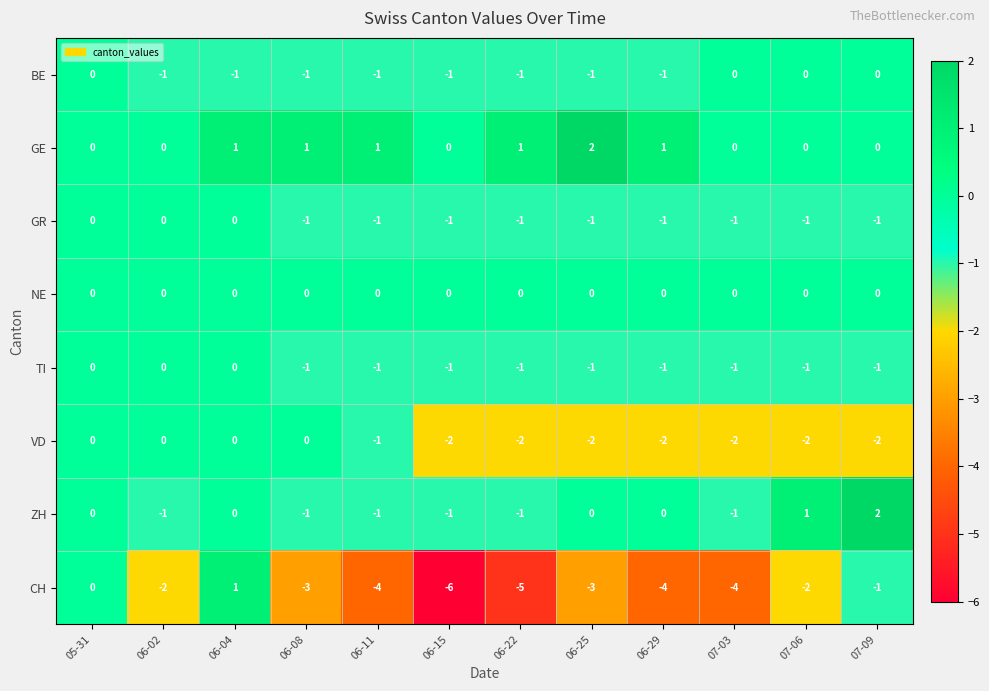

The value of GR at 06-11 is -1. True or false?

True